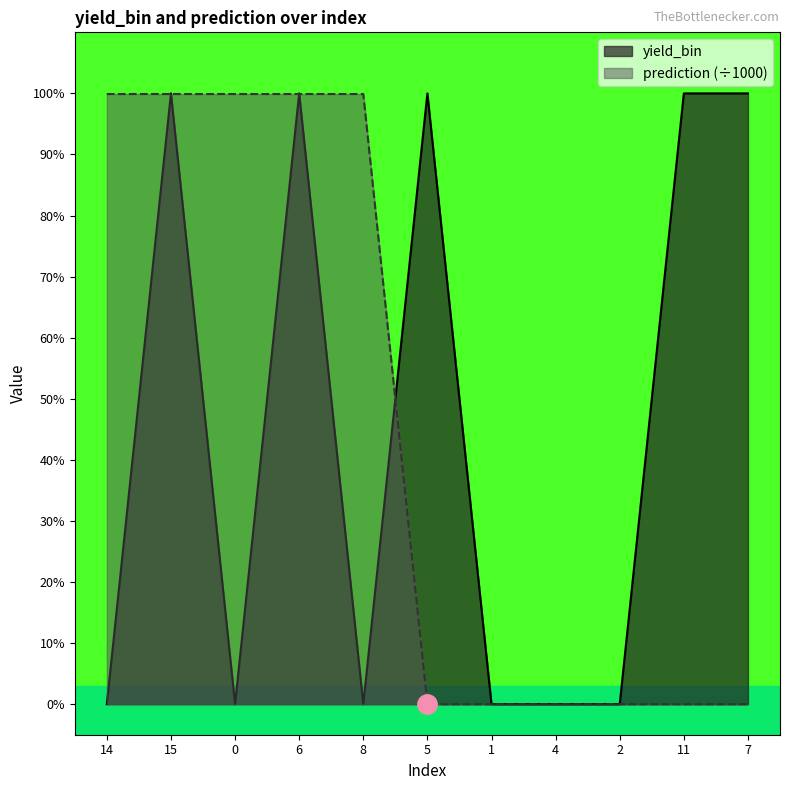

Rank the series by their average value, from highest to lowest.

yield_bin, prediction